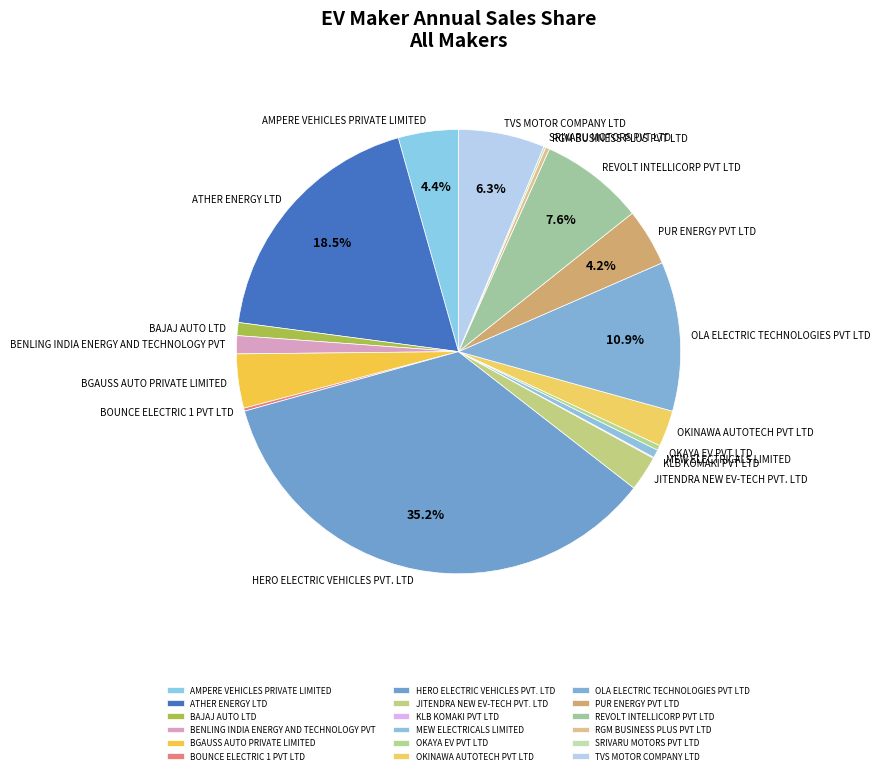

To the nearest percent, what percentage of the pie is BENLING INDIA ENERGY AND TECHNOLOGY PVT?

1%